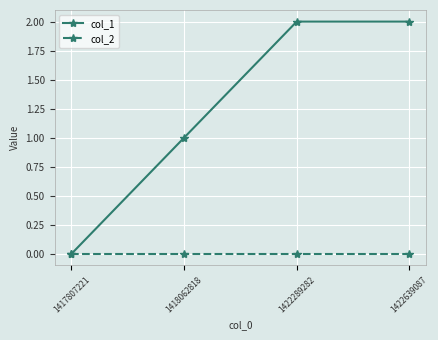

At which label does col_1 reach its minimum?

1417807221